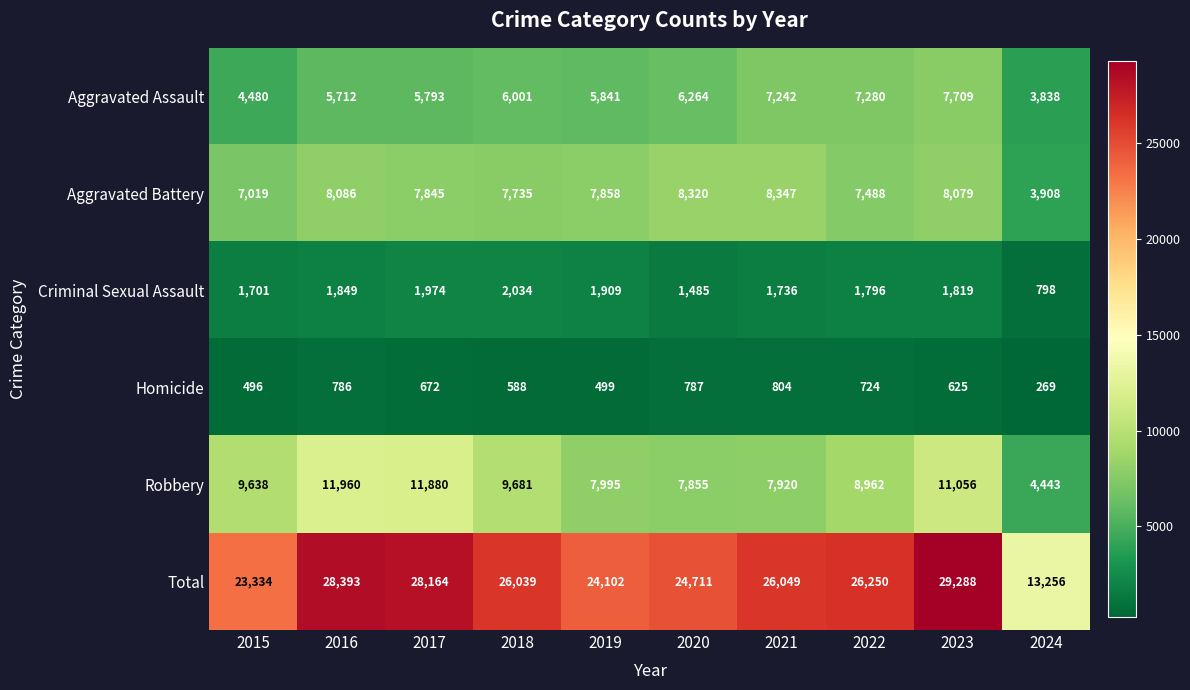

Which series has the largest total across all categories?

Total